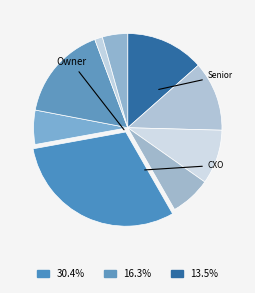

Which slice is the largest?

Owner